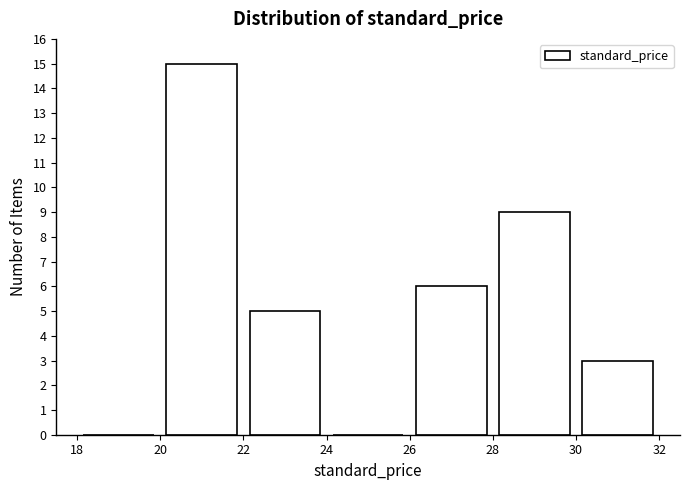

How tall is the bar that spans 26 to 28 on the x-axis? The values are not printed on the chart, so give them approximately, as read against the axis.

6